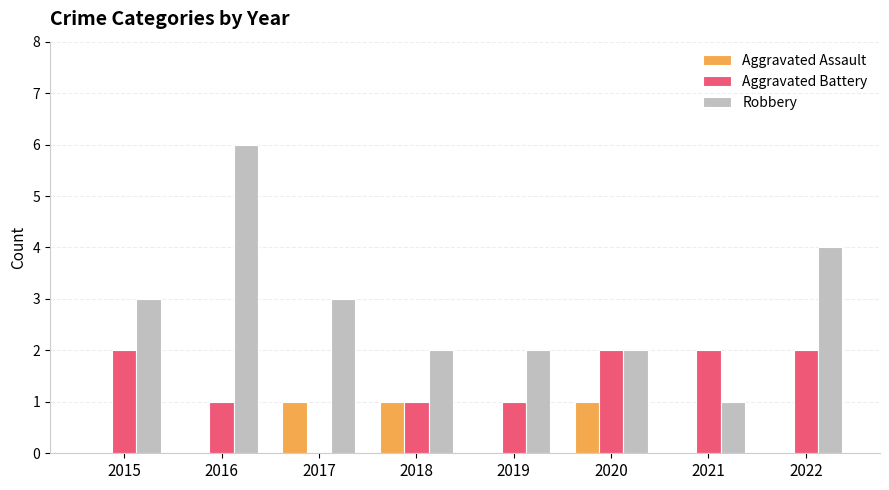

What is the maximum value for Robbery?

6